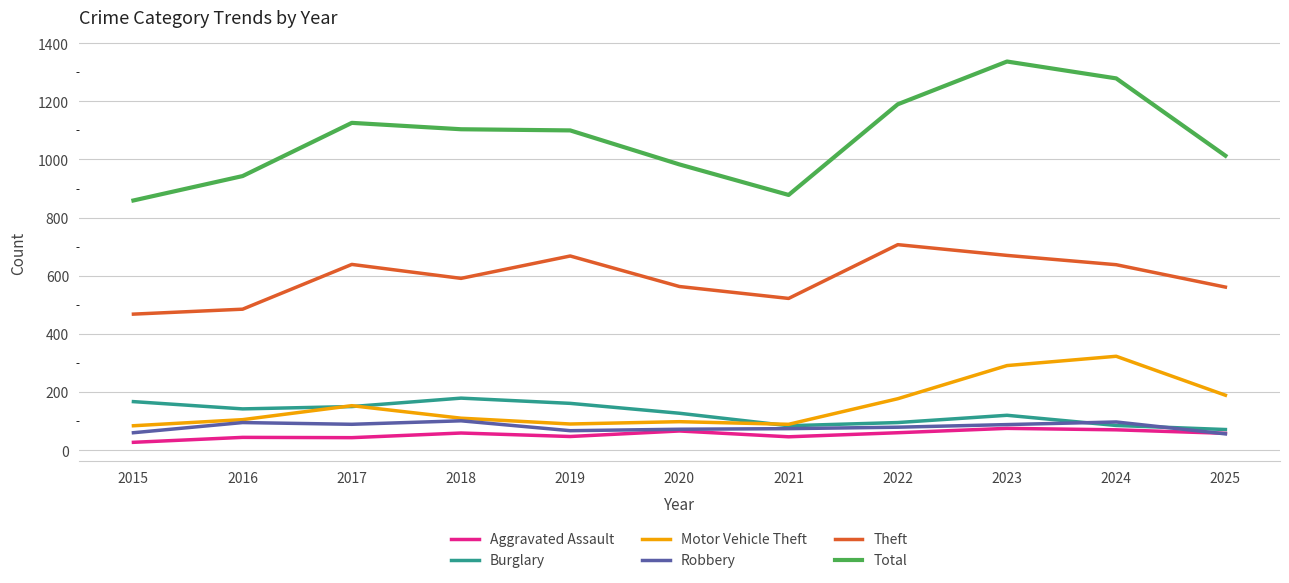

True or false: Aggravated Assault has a value of 60 at 2022.

True